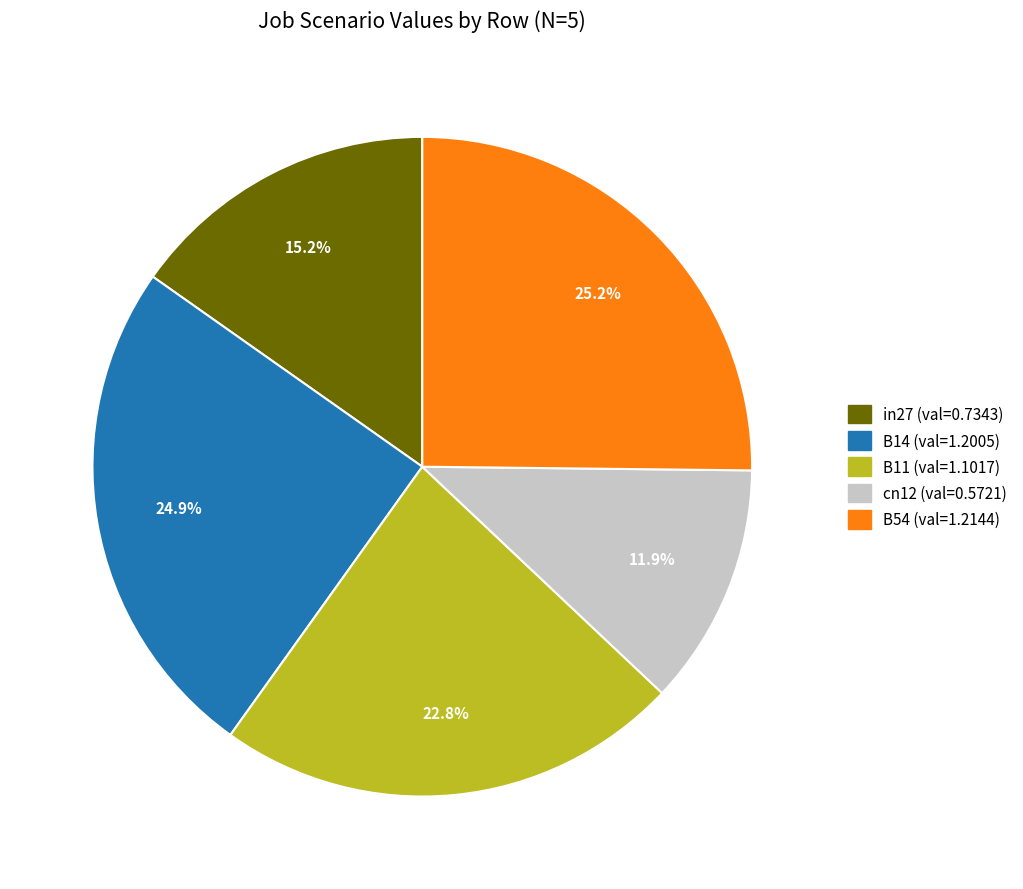

The B14 slice represents 25% of the pie. True or false?

True